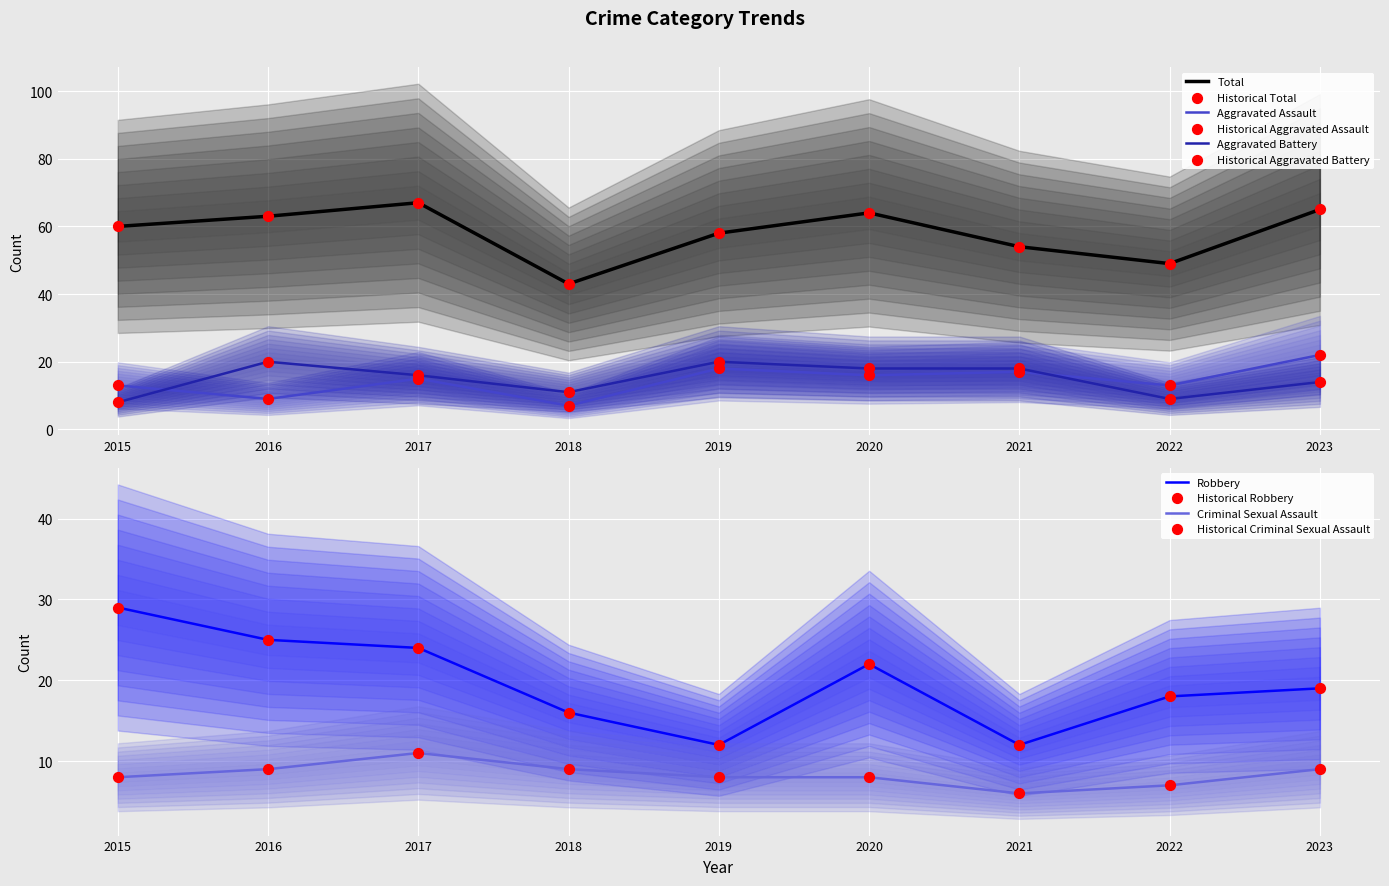

Which series contains the highest Y value?

Total